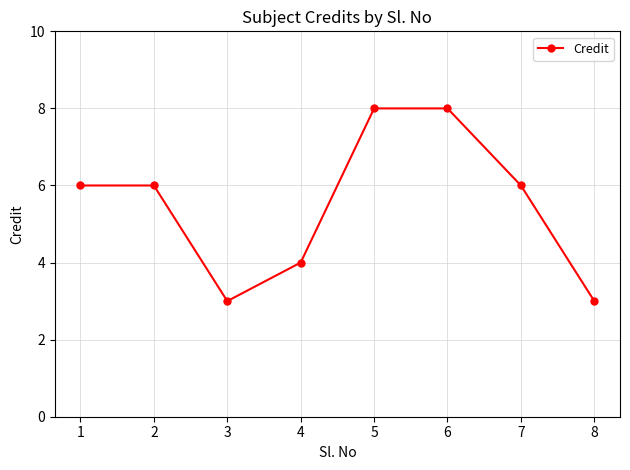

True or false: the data has more than 2 interior local peaks.

False